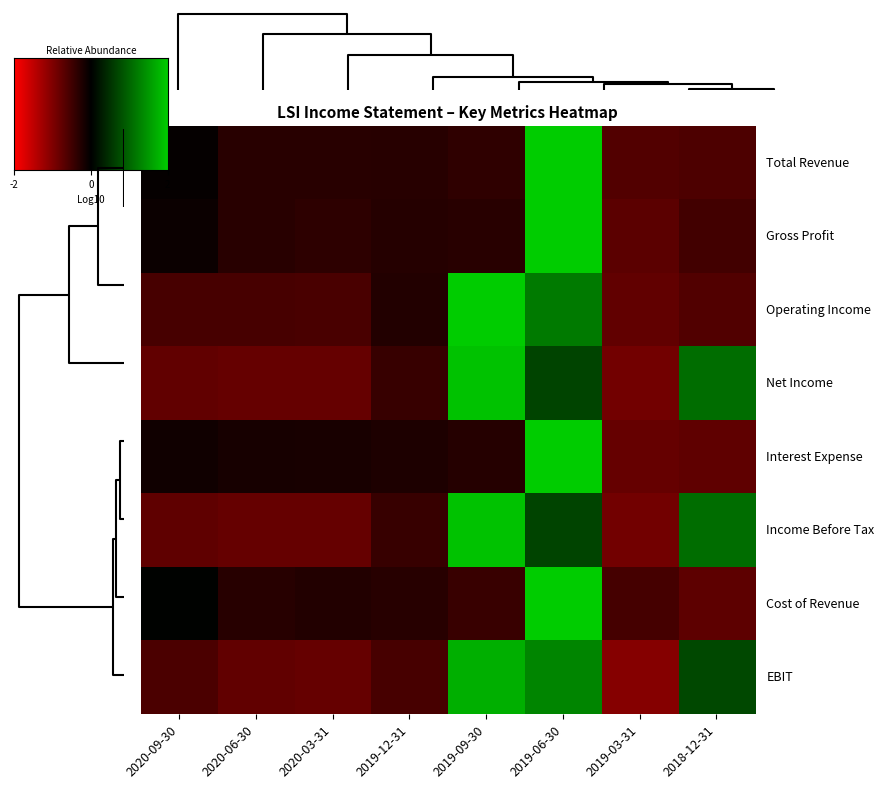

Rank the series at 2020-06-30 from highest to lowest value.

Interest Expense, Cost of Revenue, Total Revenue, Gross Profit, Operating Income, EBIT, Income Before Tax, Net Income